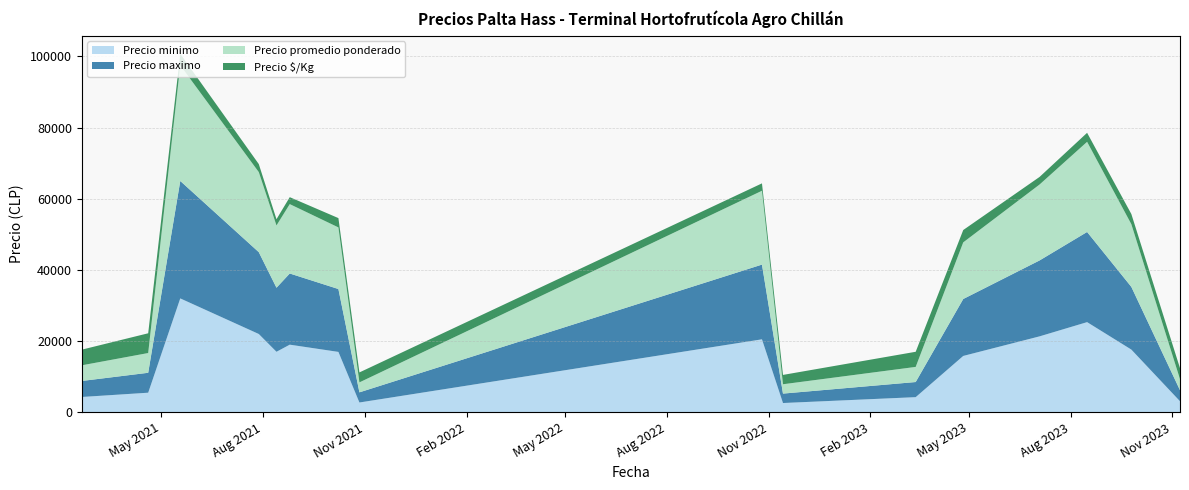

What is the maximum value for Precio minimo?

32000.0